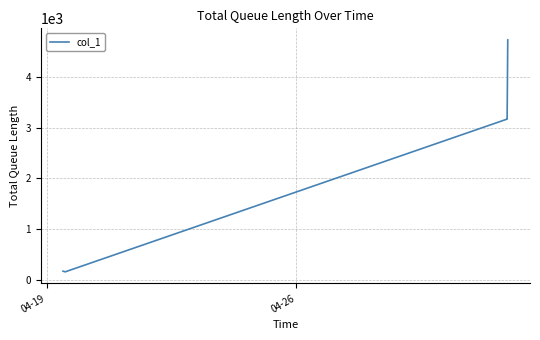

What is the difference between the second highest and minimum values?

4312.8